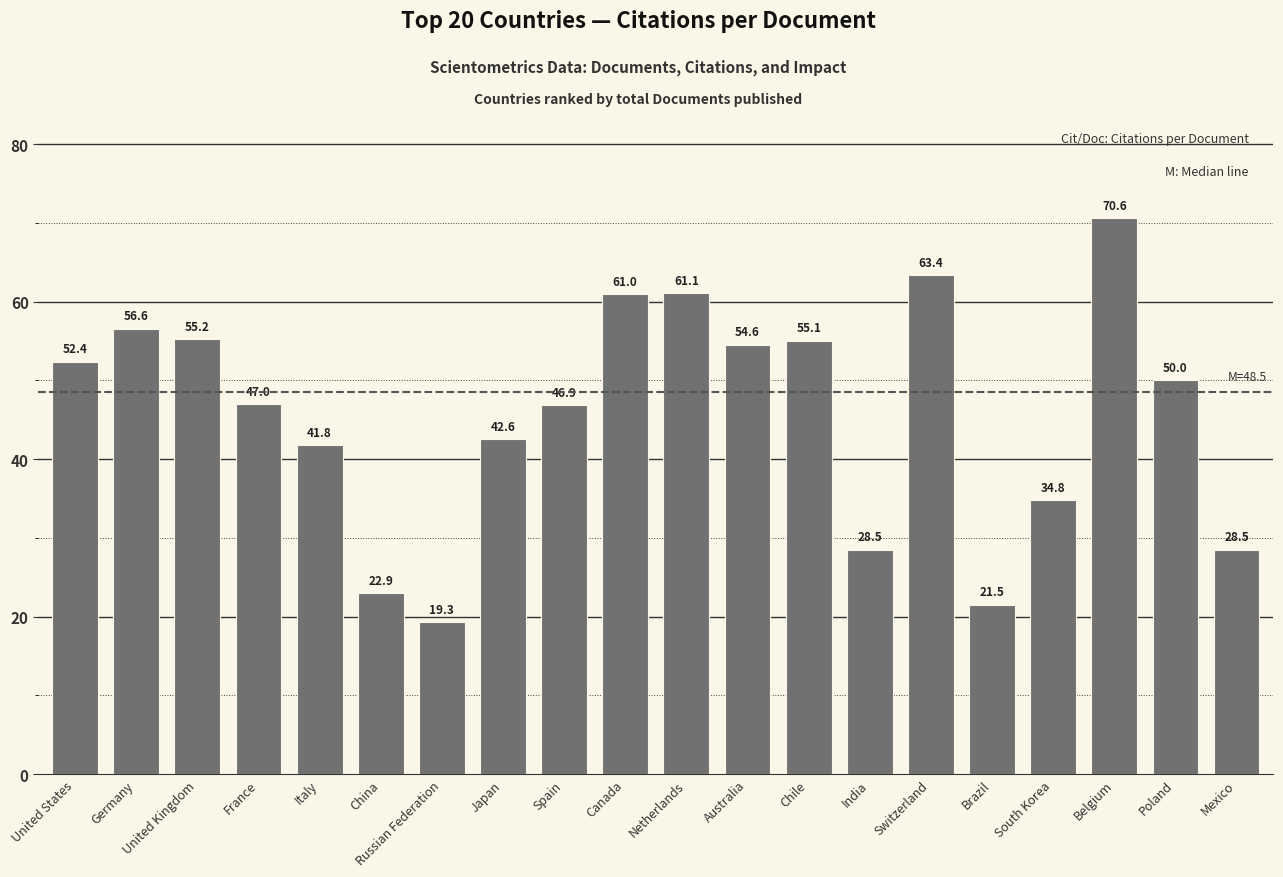

Is it true that the value at India is 12.5?

False